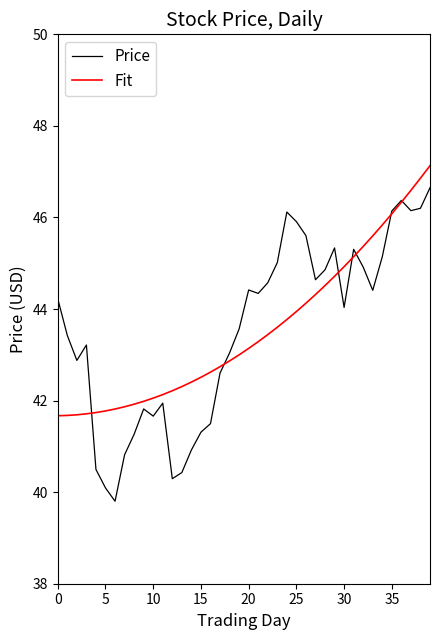

Which series has the largest range (max minus min)?

Price